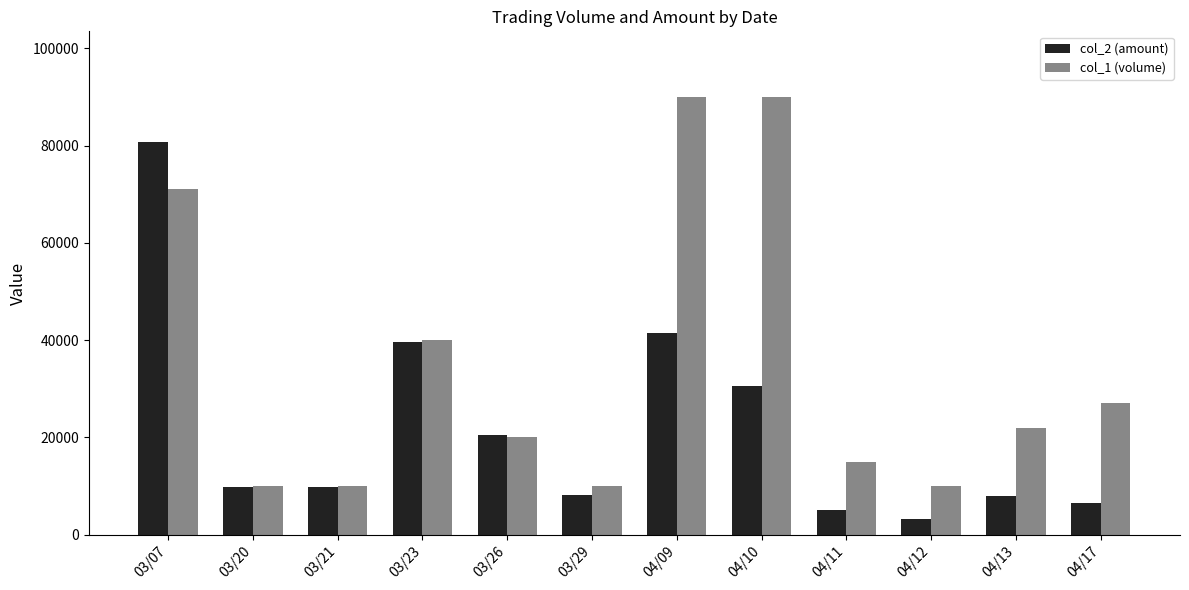

Are the bars horizontal?

No